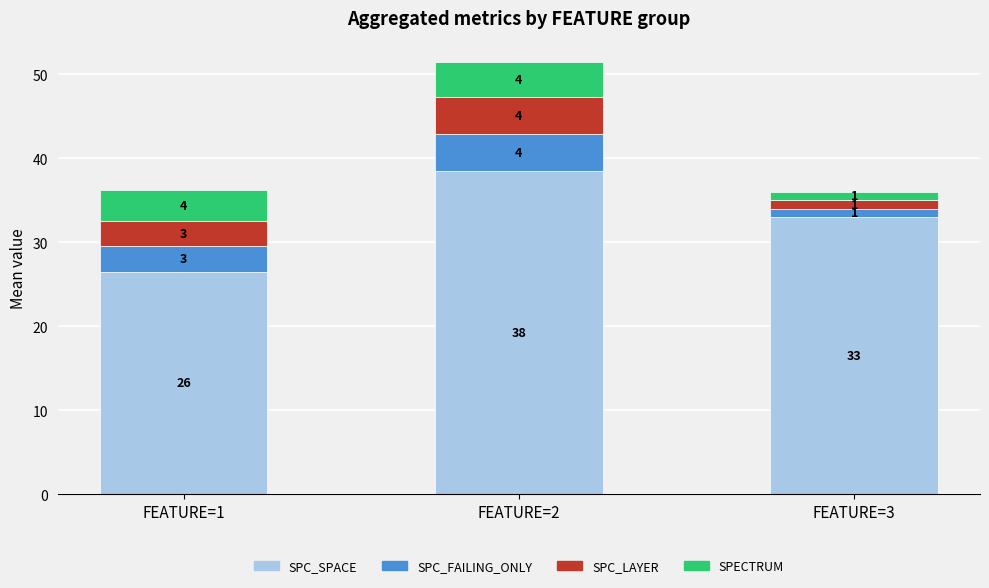

Where is SPC_SPACE nearest to the value 32?

FEATURE=3